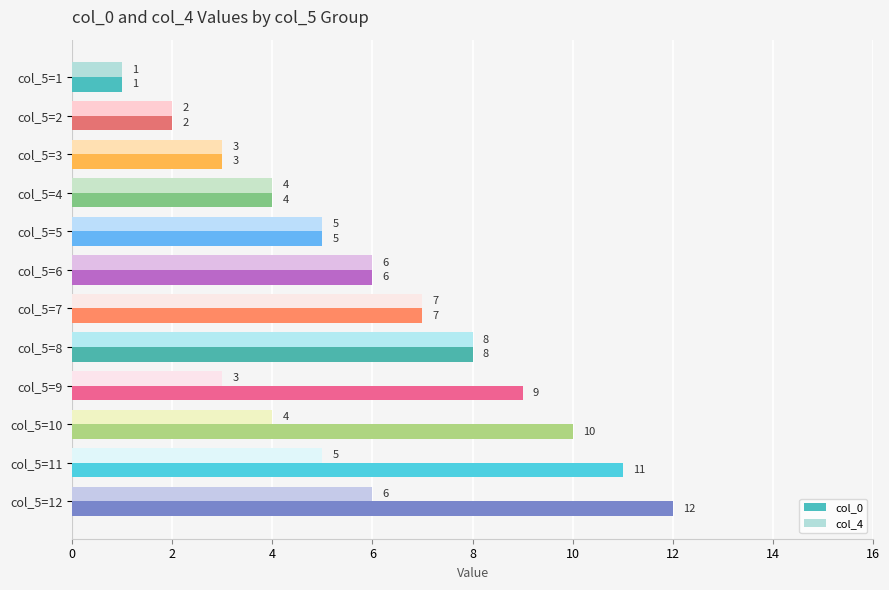

The value of col_4 at col_5=8 is 13. True or false?

False